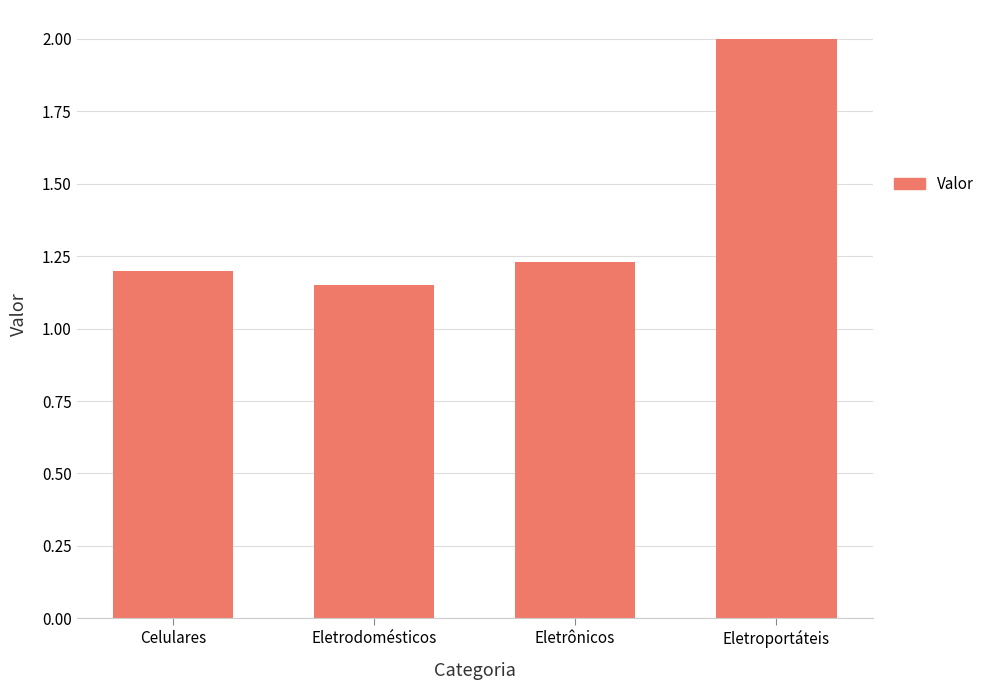

What is the label of the 4th bar from the left?

Eletroportáteis